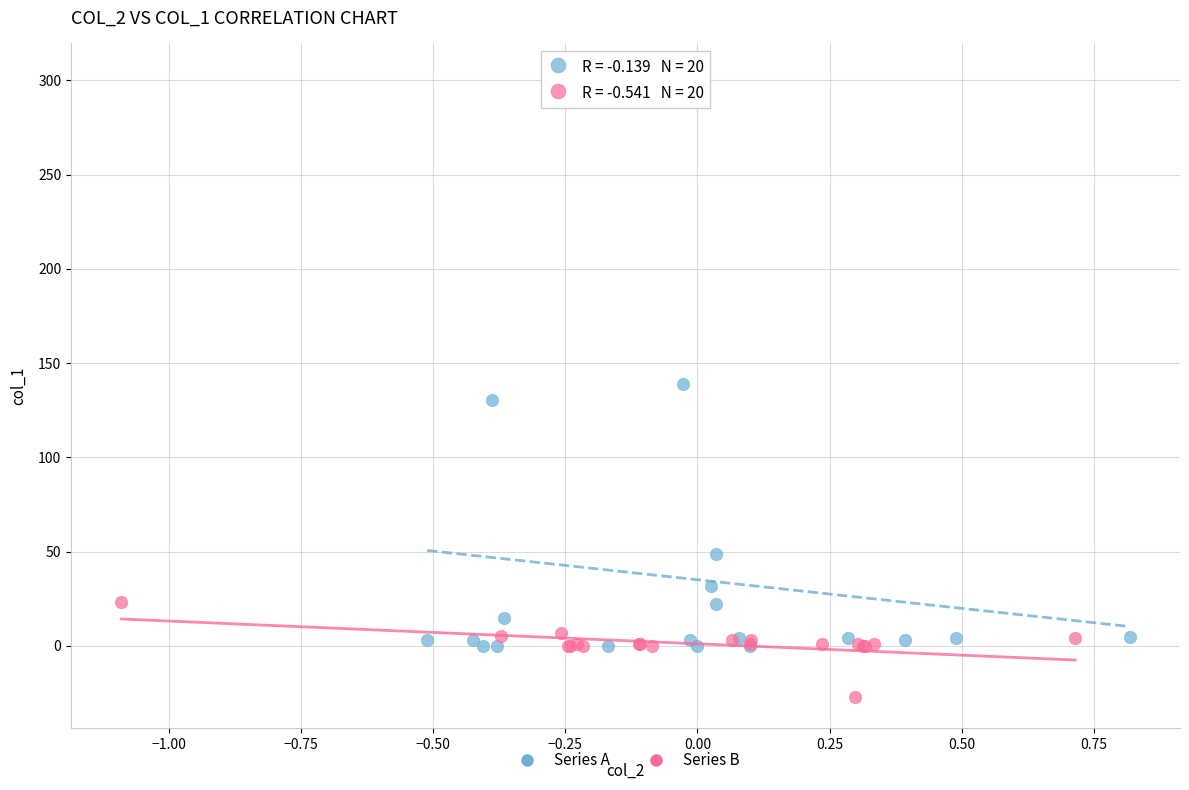

Which series contains the highest Y value?

Series A